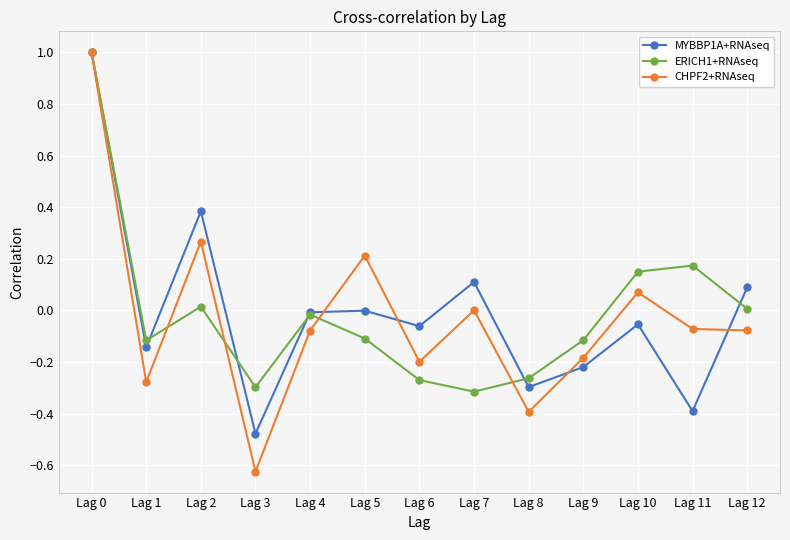

Read the ERICH1+RNAseq value at Lag 0.

1.0